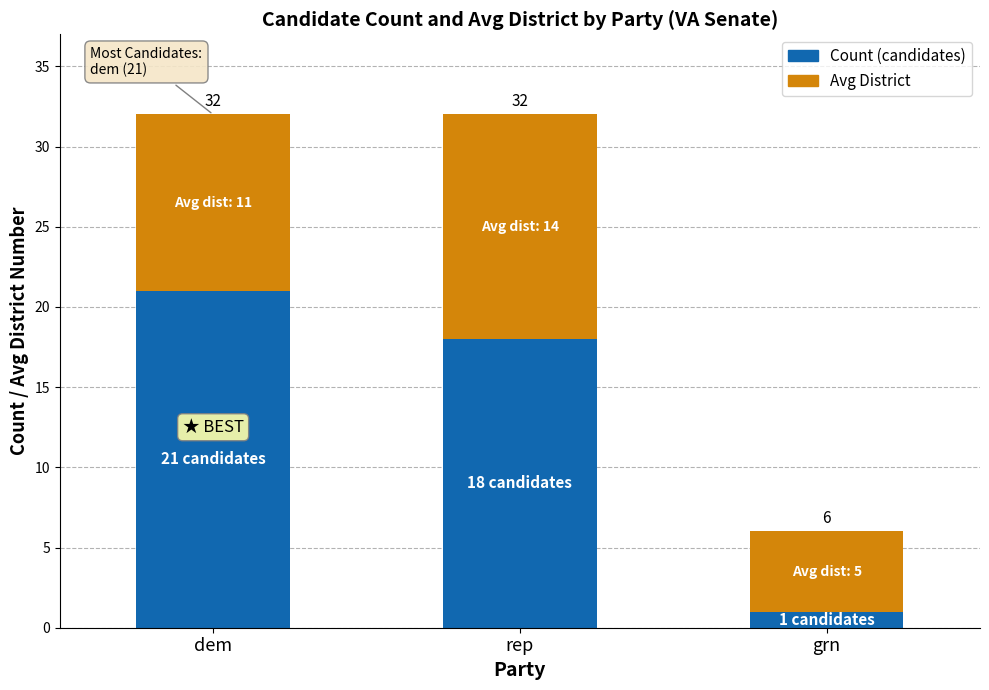

Rank the series by their average value, from lowest to highest.

Avg District, Count (candidates)